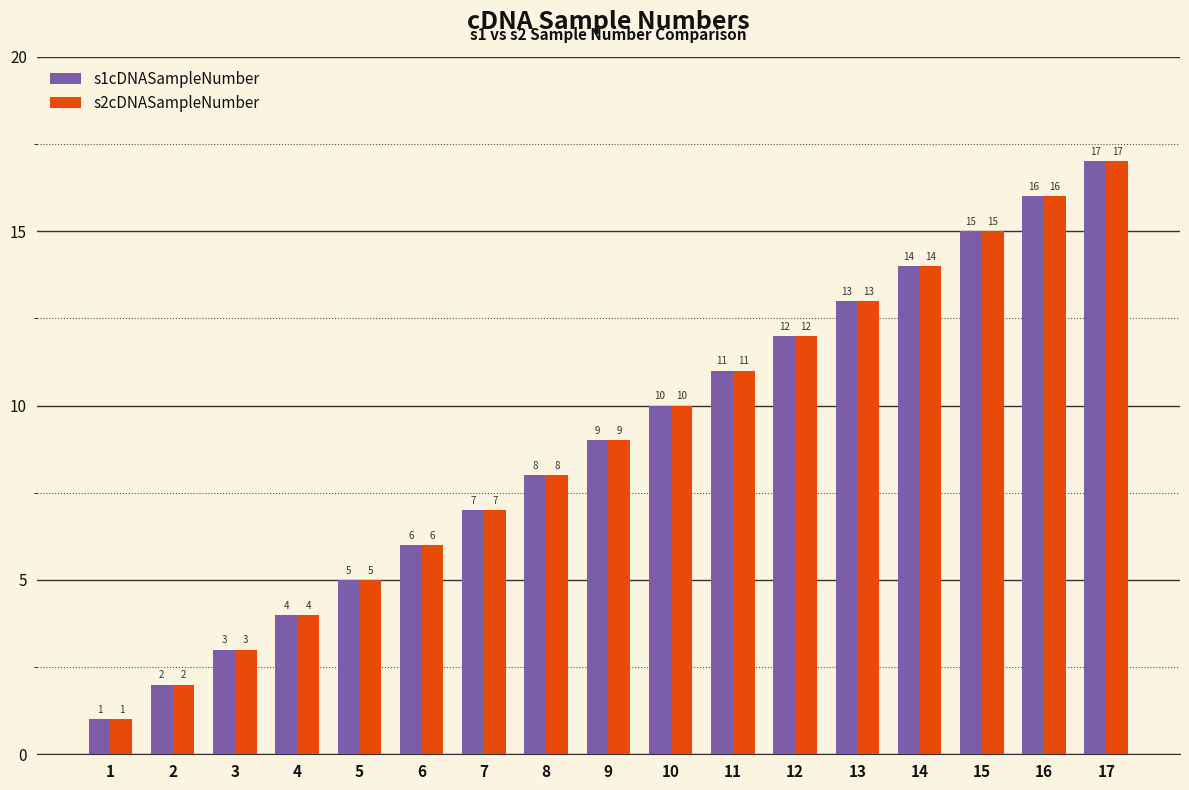

What is the difference between the second highest and minimum values in the s2cDNASampleNumber series?

15